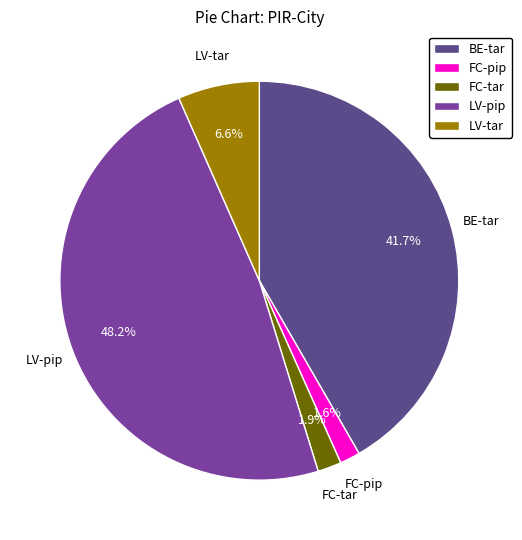

What percentage do FC-tar and LV-pip together represent?

50.1%